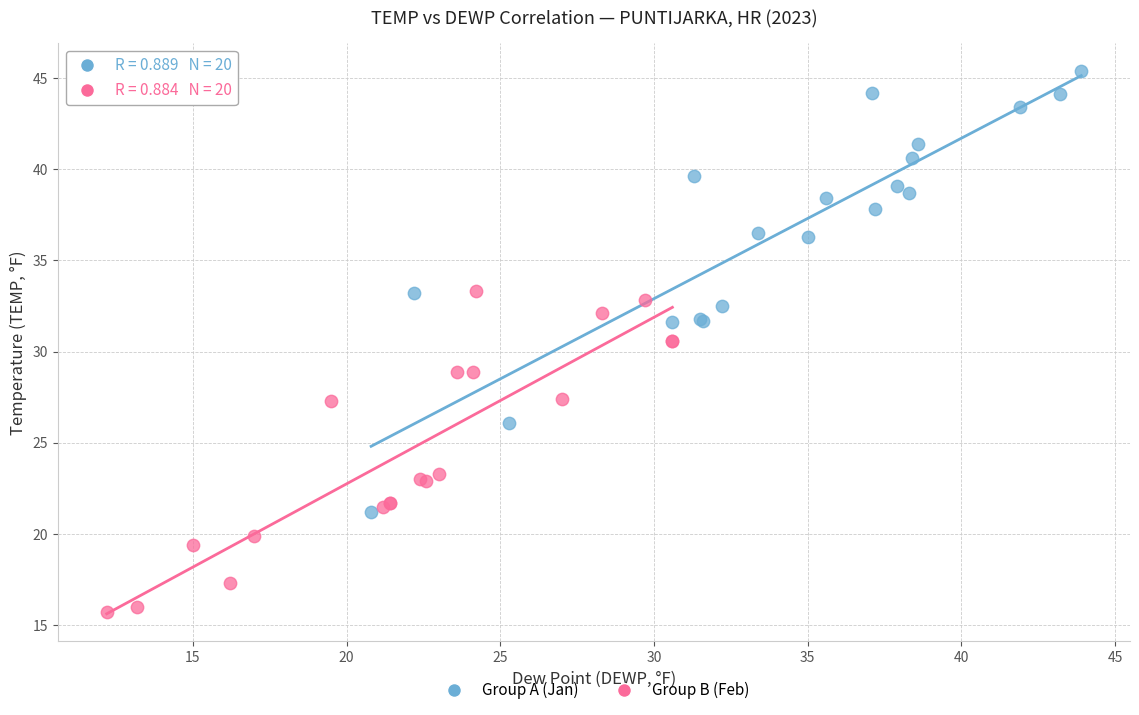

What are all the series names shown in the legend?

Group A (Jan), Group B (Feb)